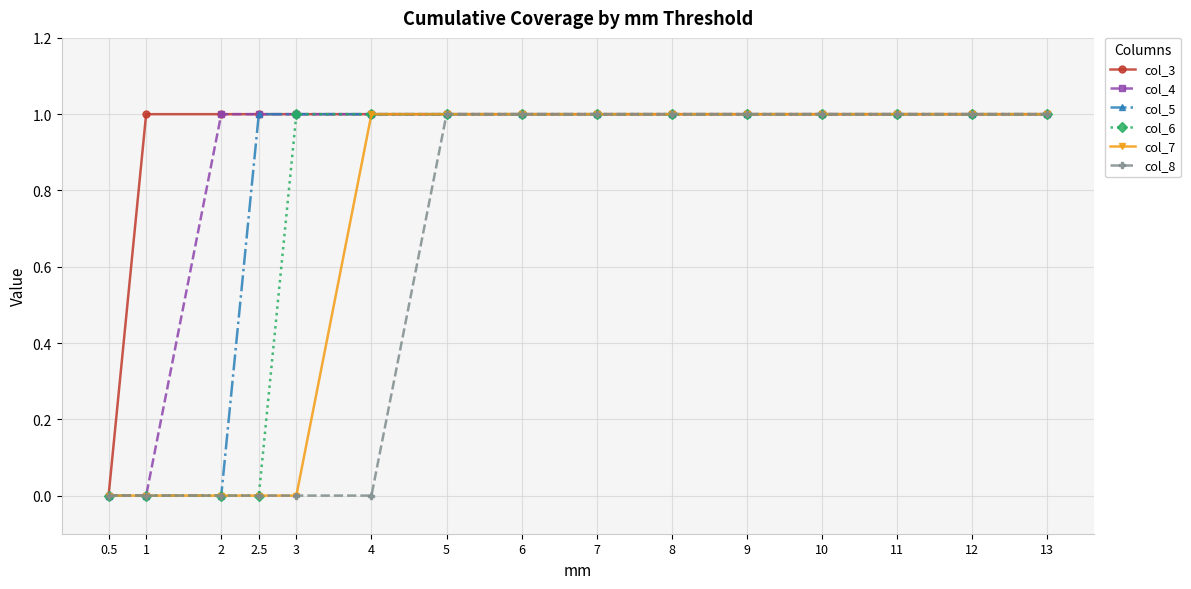

What is the total value across all series at 7?

6